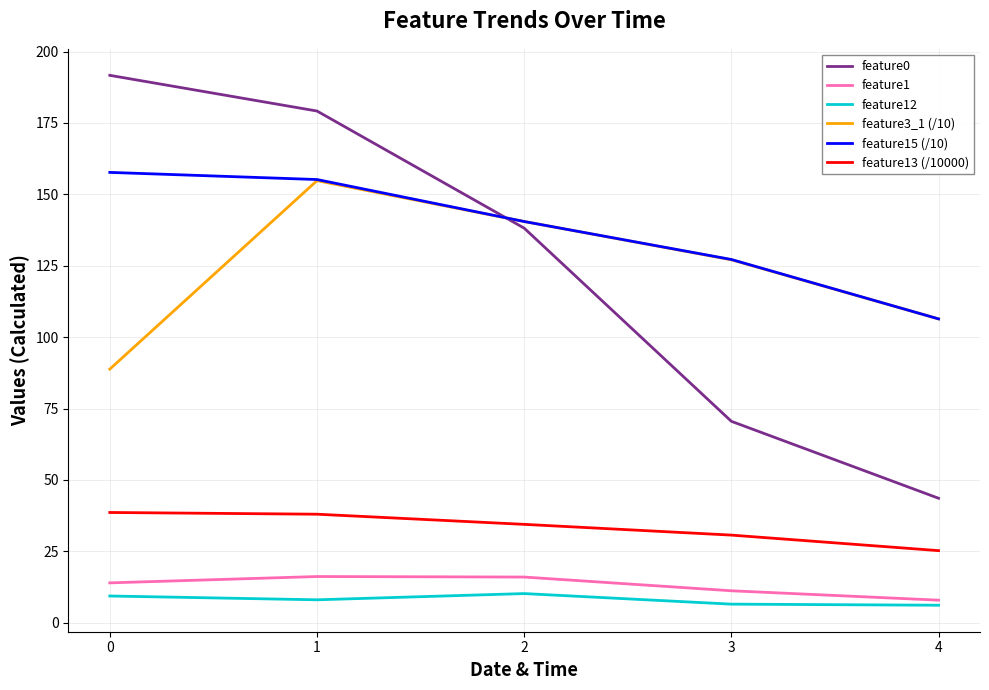

What is the difference between the highest and lowest values at 1?

171.2